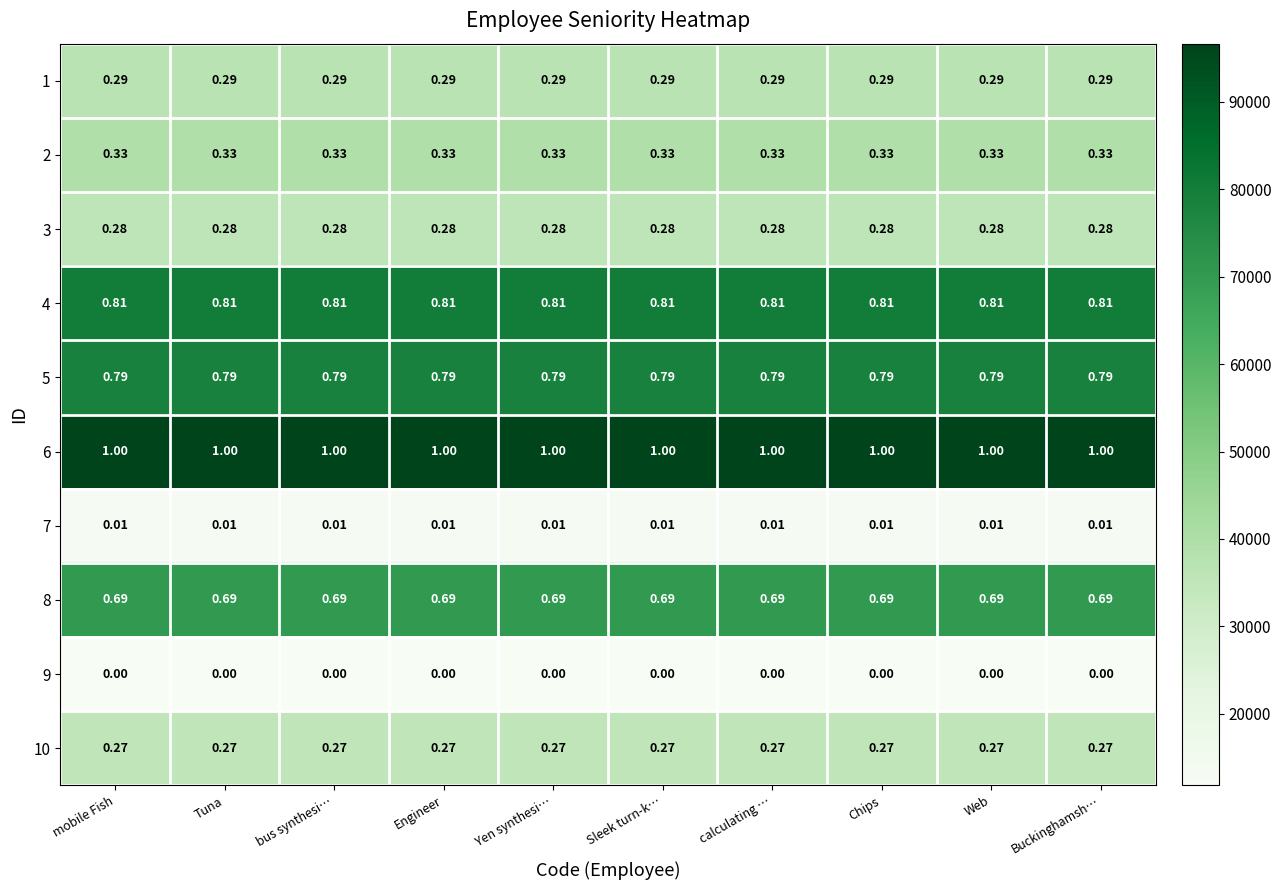

Which series has the largest total across all categories?

6